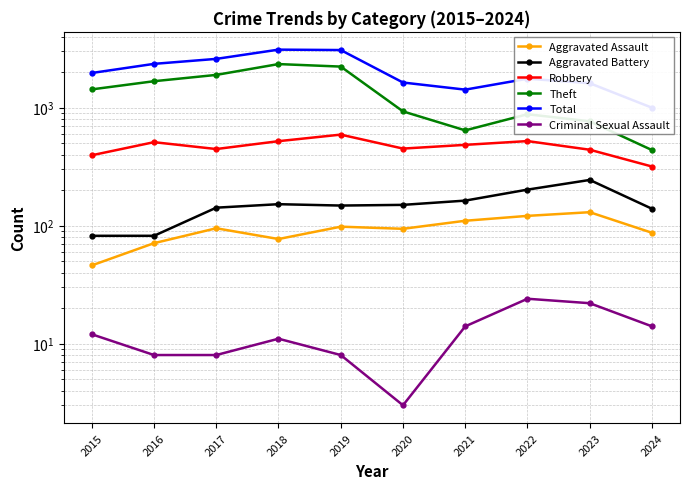

True or false: Aggravated Assault and Theft cross at least once.

False